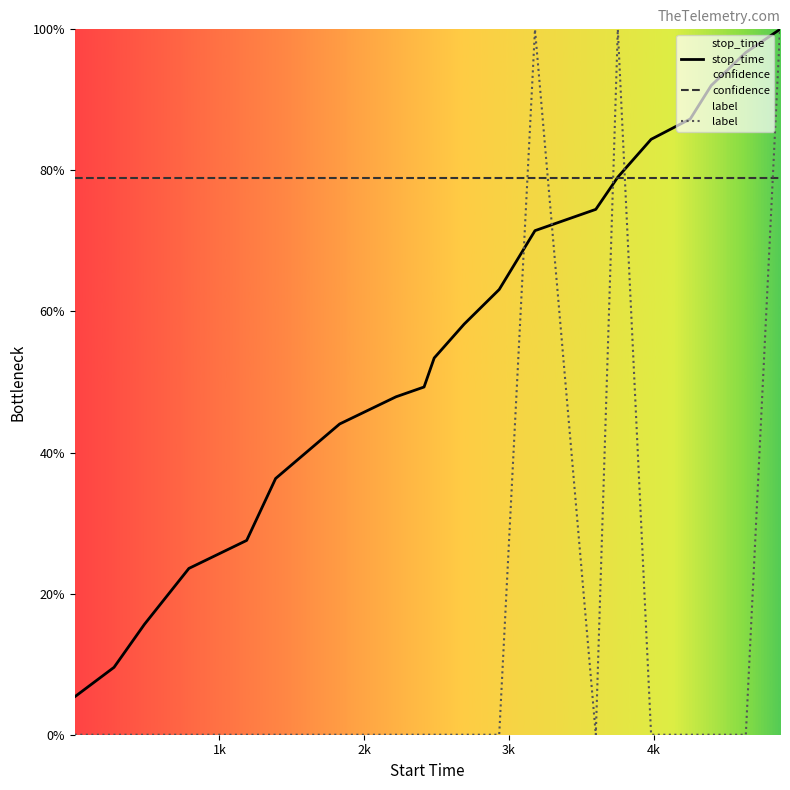

Rank the series by their average value, from highest to lowest.

confidence, stop_time, label